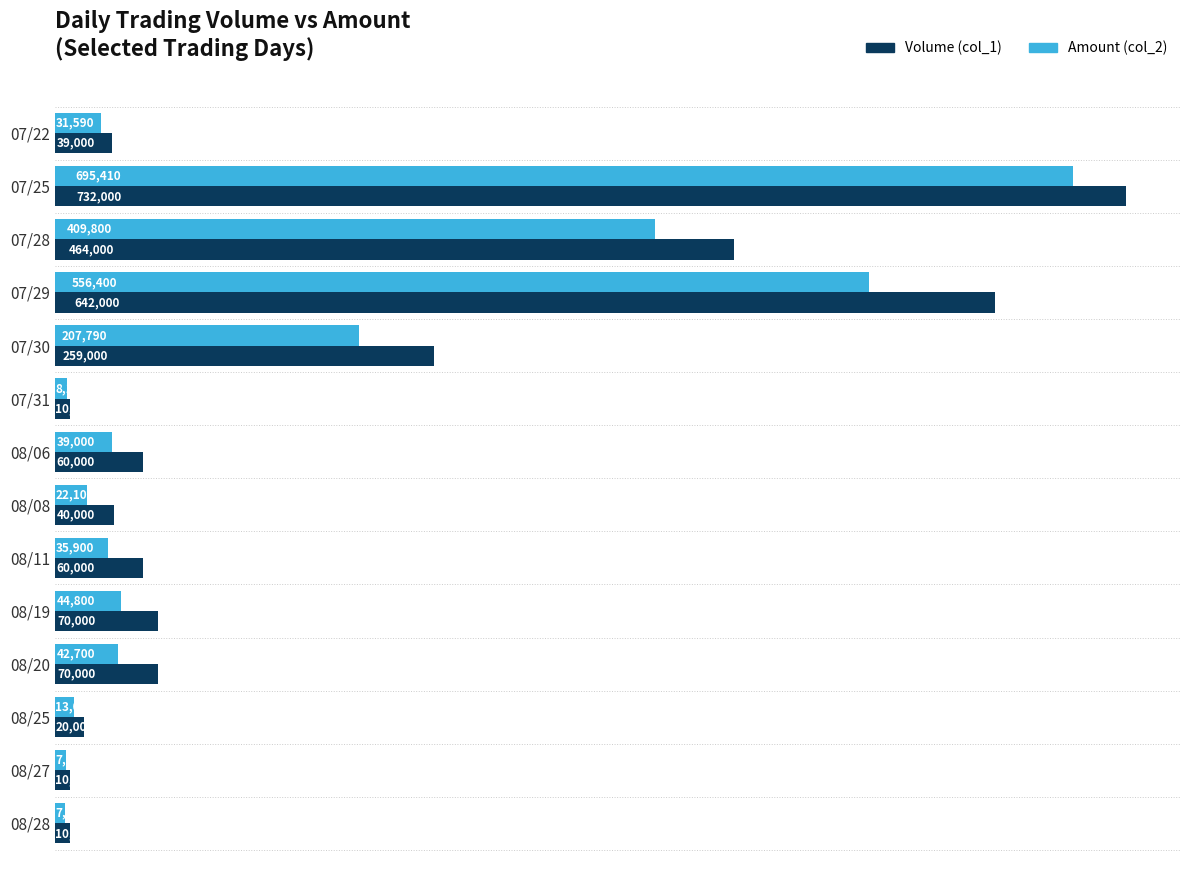

Count the number of categories in the chart.

14